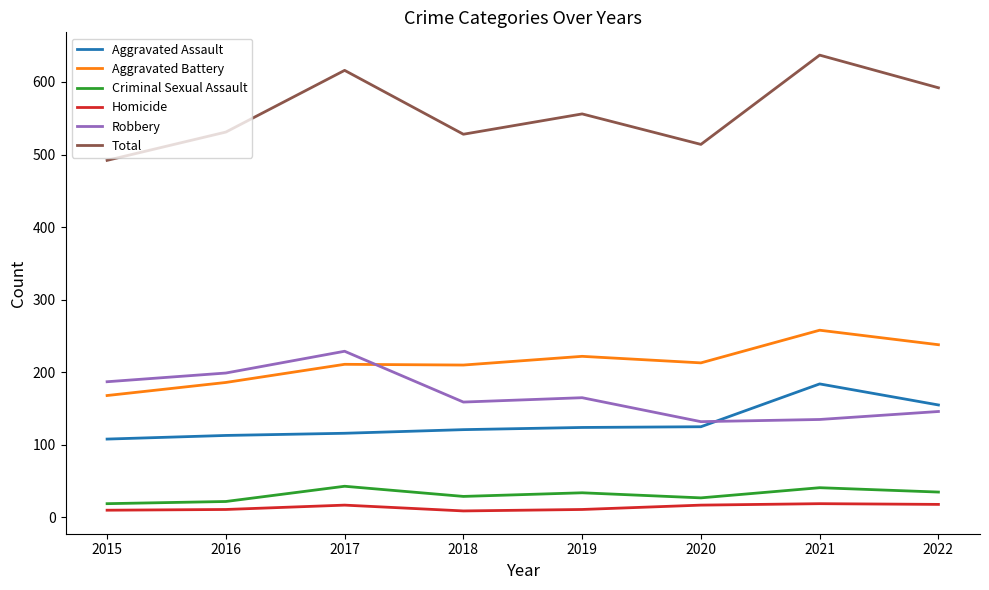

True or false: Total has a value of 913 at 2018.

False